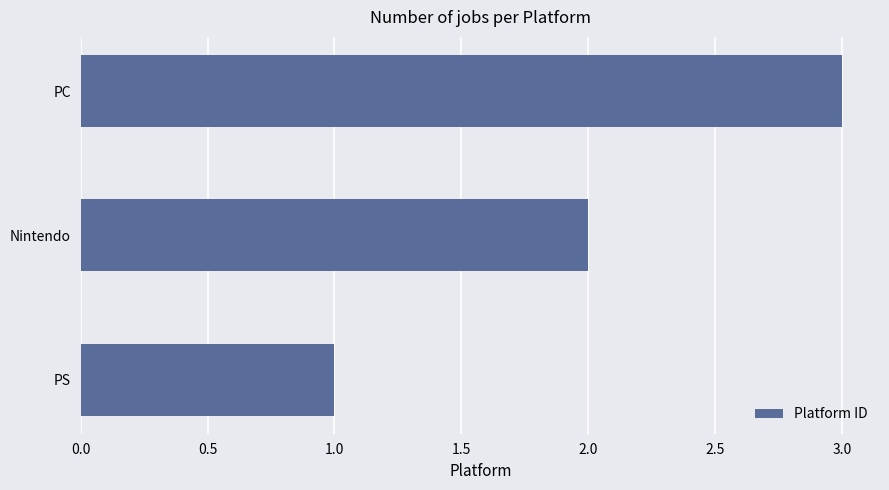

What is the sum of all values?

6